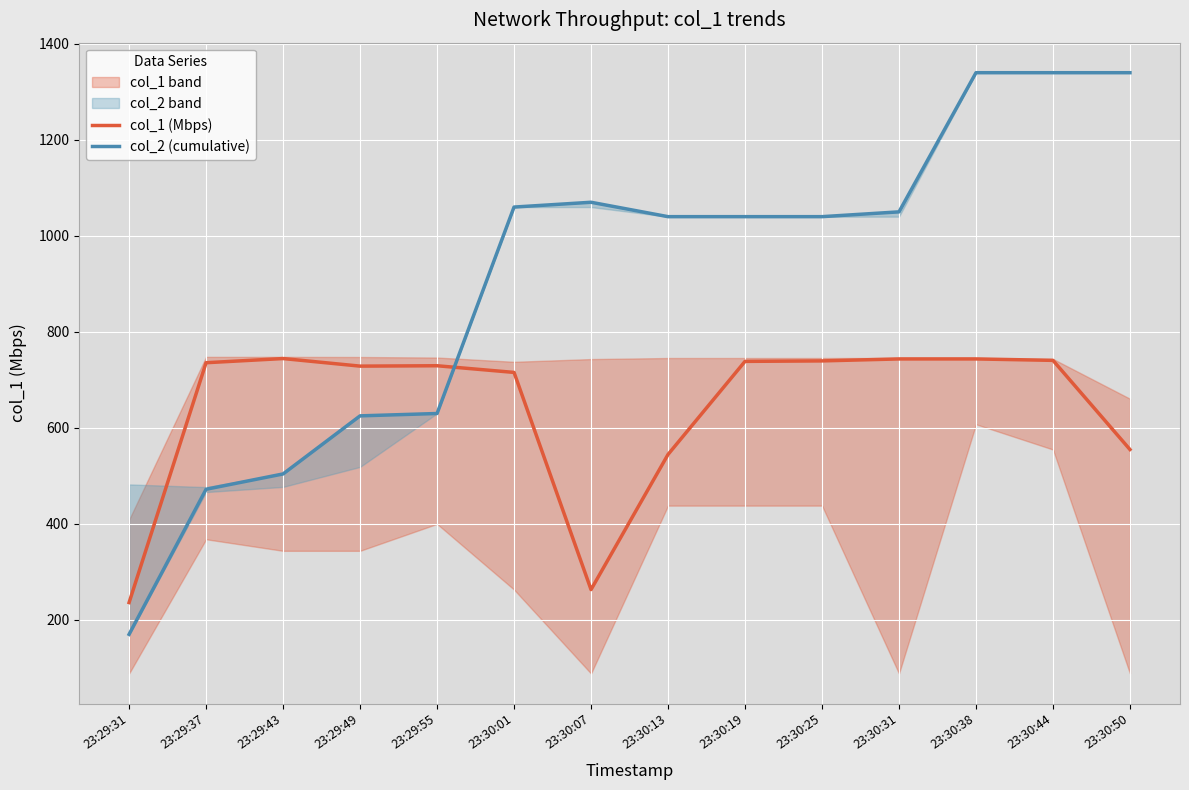

At how many categories does at least one series exceed 716?

13